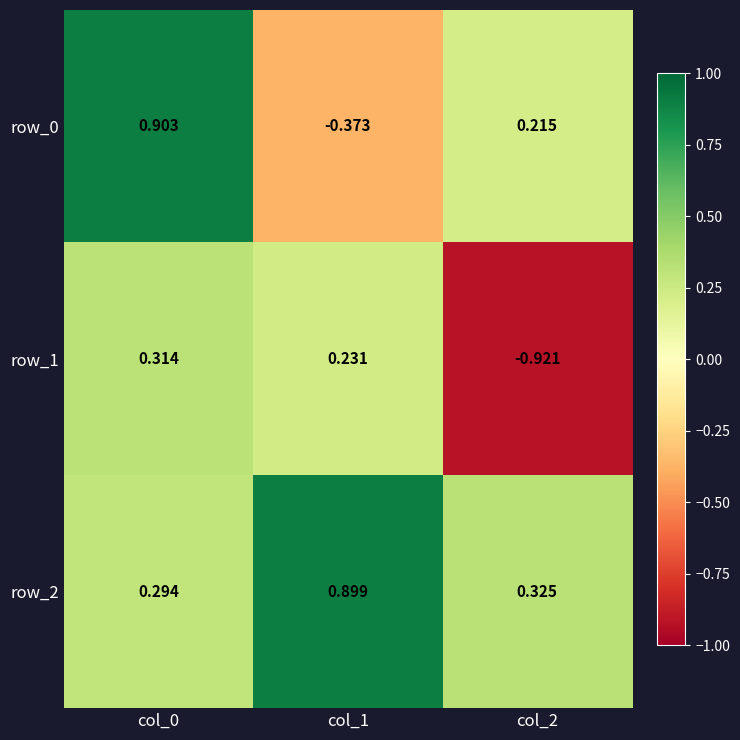

Is the value of row_0 at col_1 greater than the value of row_1 at col_1?

No